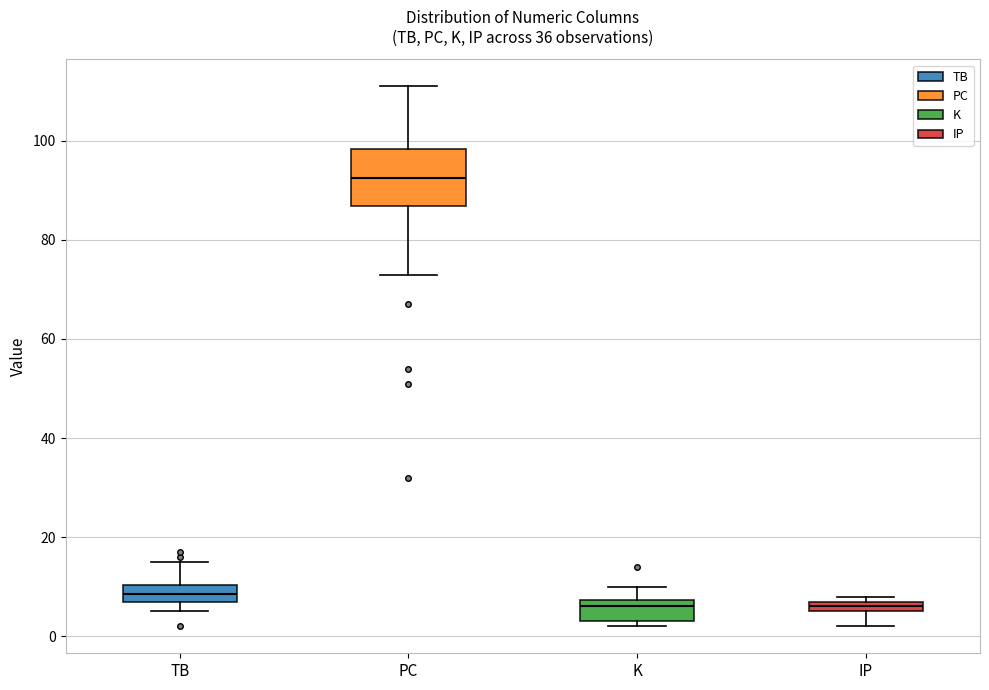

Which box is the tallest, from its lower edge to its upper edge?

PC